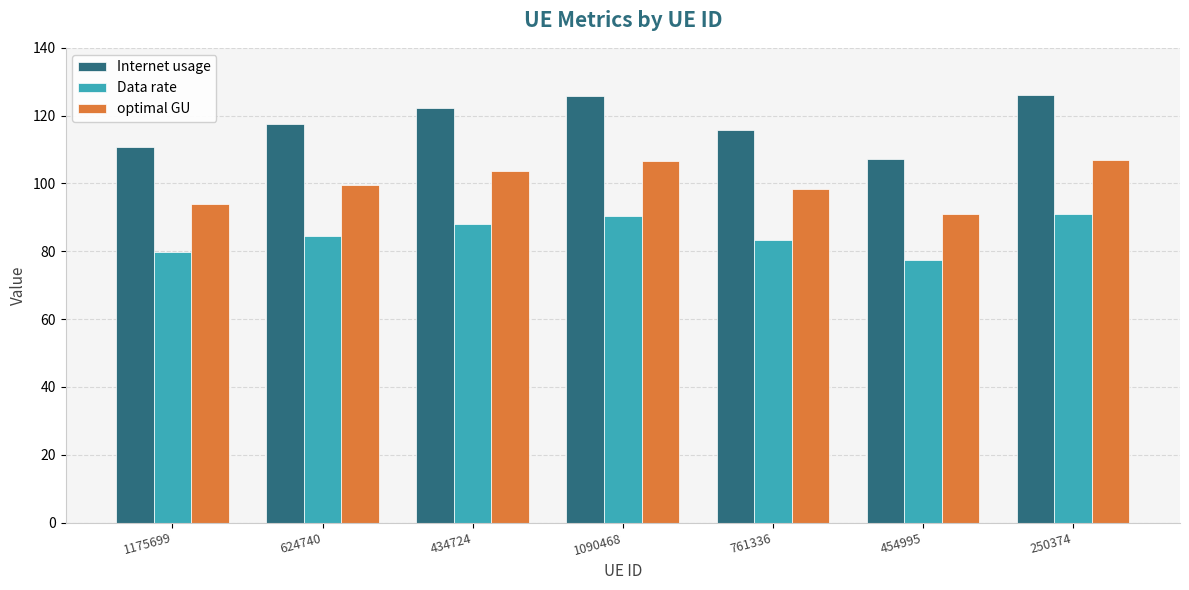

Is it true that Internet usage equals 174.9 at 250374?

False